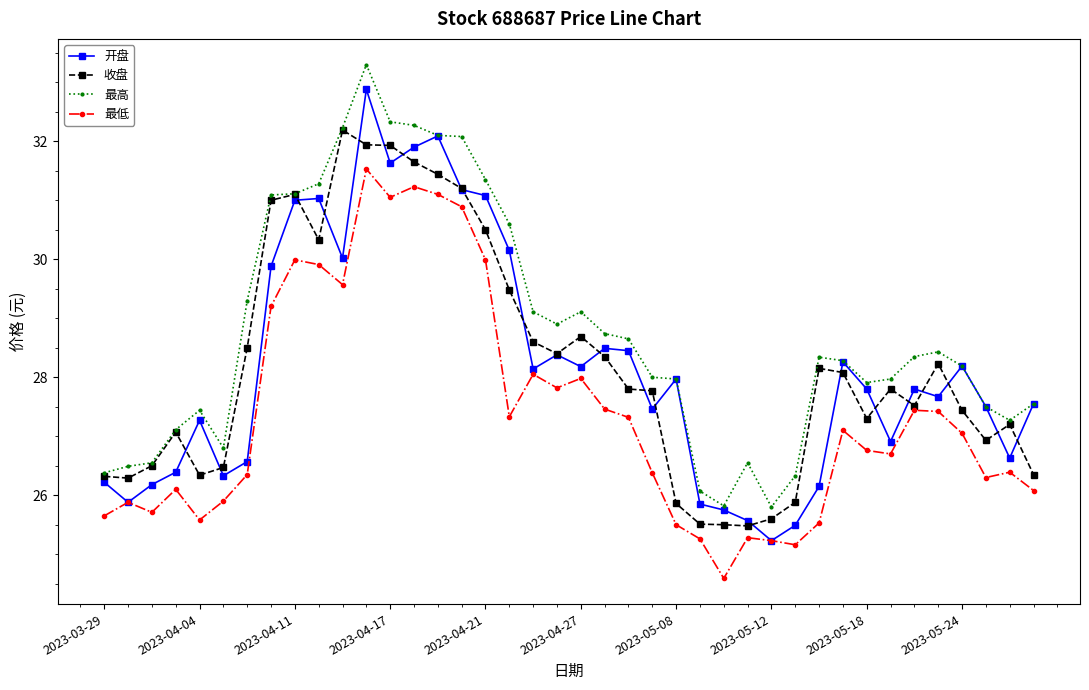

Which series has the largest total across all categories?

最高